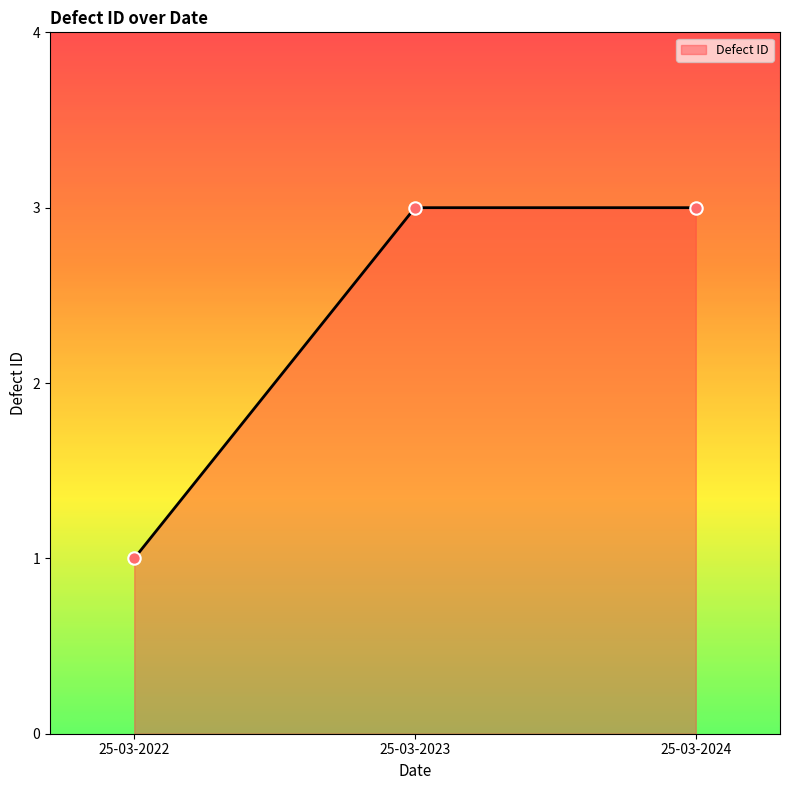

Approximately how many times larger is the value at 25-03-2023 compared to 25-03-2022?

3.0